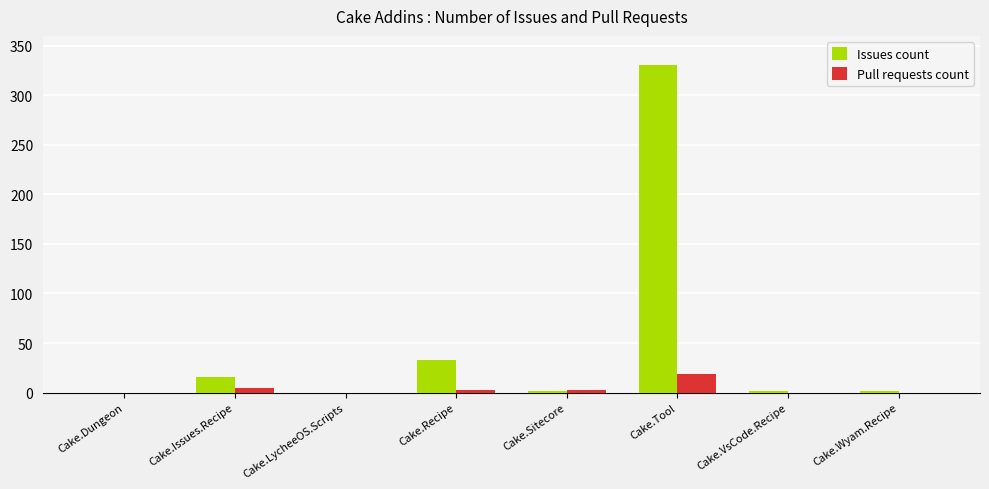

Between Cake.Recipe and Cake.VsCode.Recipe, which series saw the biggest shift?

Issues count